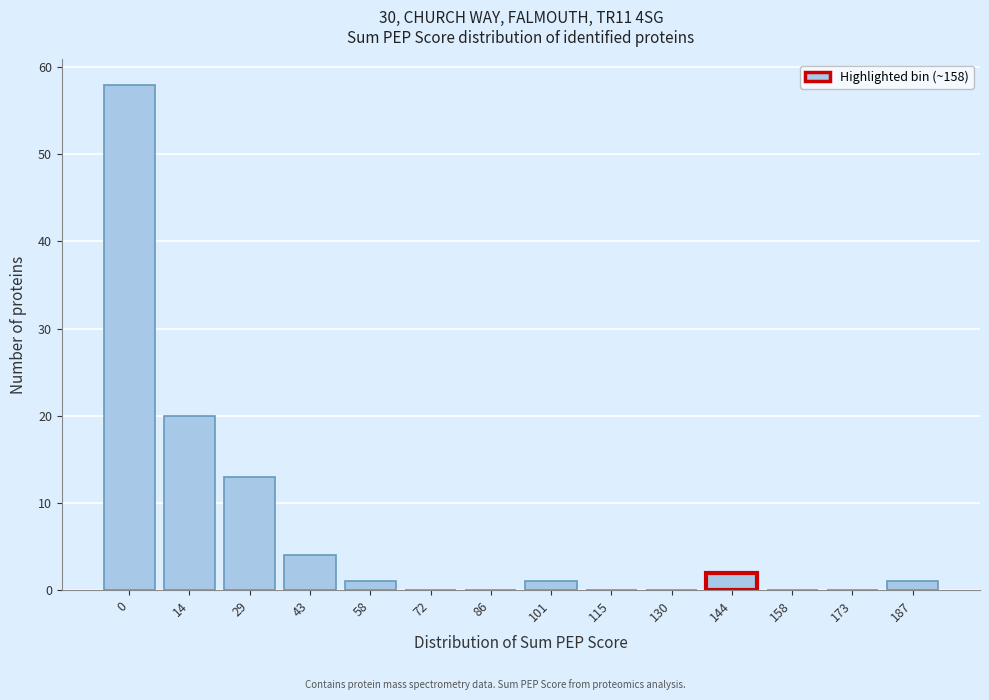

Reading right to left, list all the values displayed in this chart.

187=1	173=0	158=0	144=2	130=0	115=0	101=1	86=0	72=0	58=1	43=4	29=13	14=20	0=58